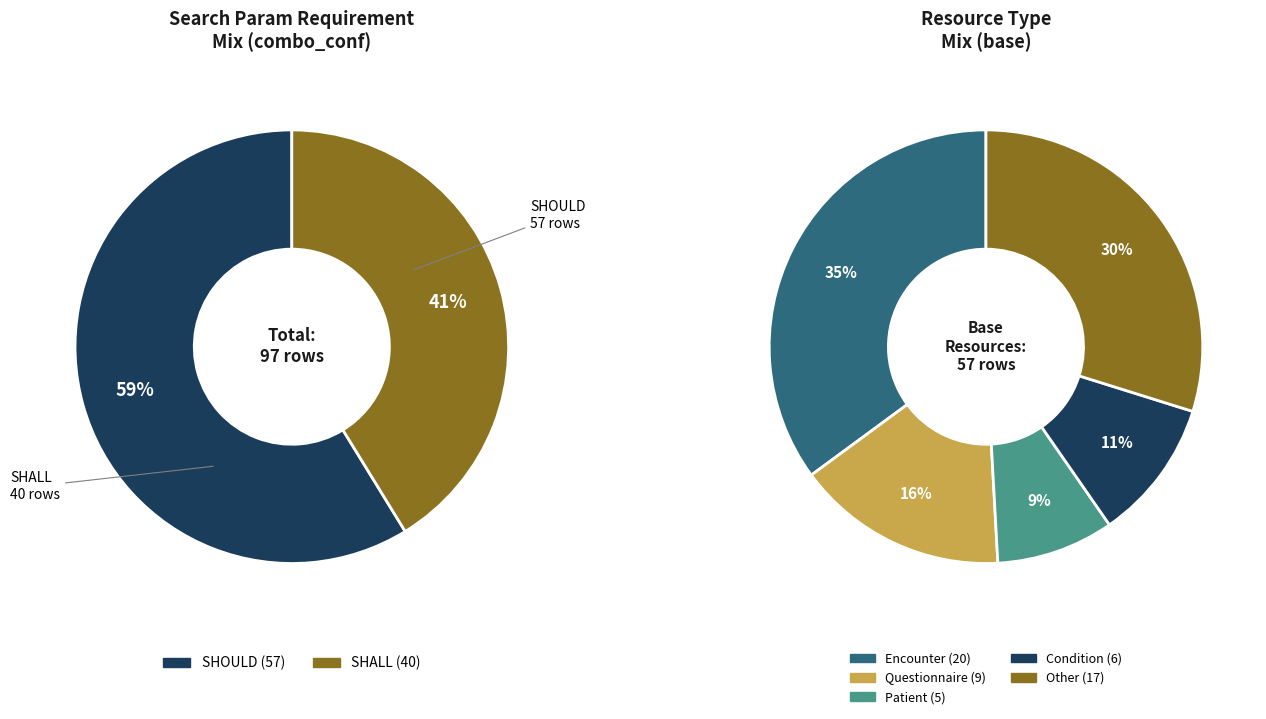

Count the number of slices in the pie.

2